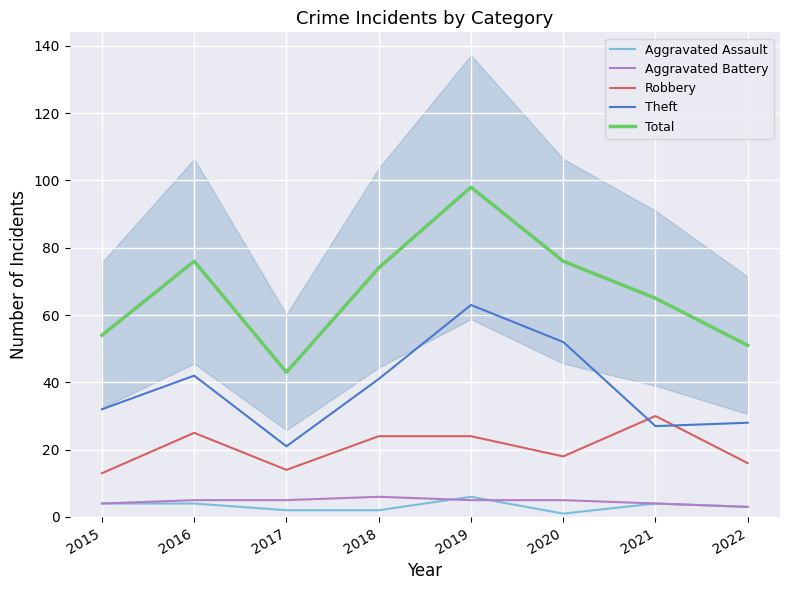

List the series in order of their peak value, highest first.

Total, Theft, Robbery, Aggravated Assault, Aggravated Battery